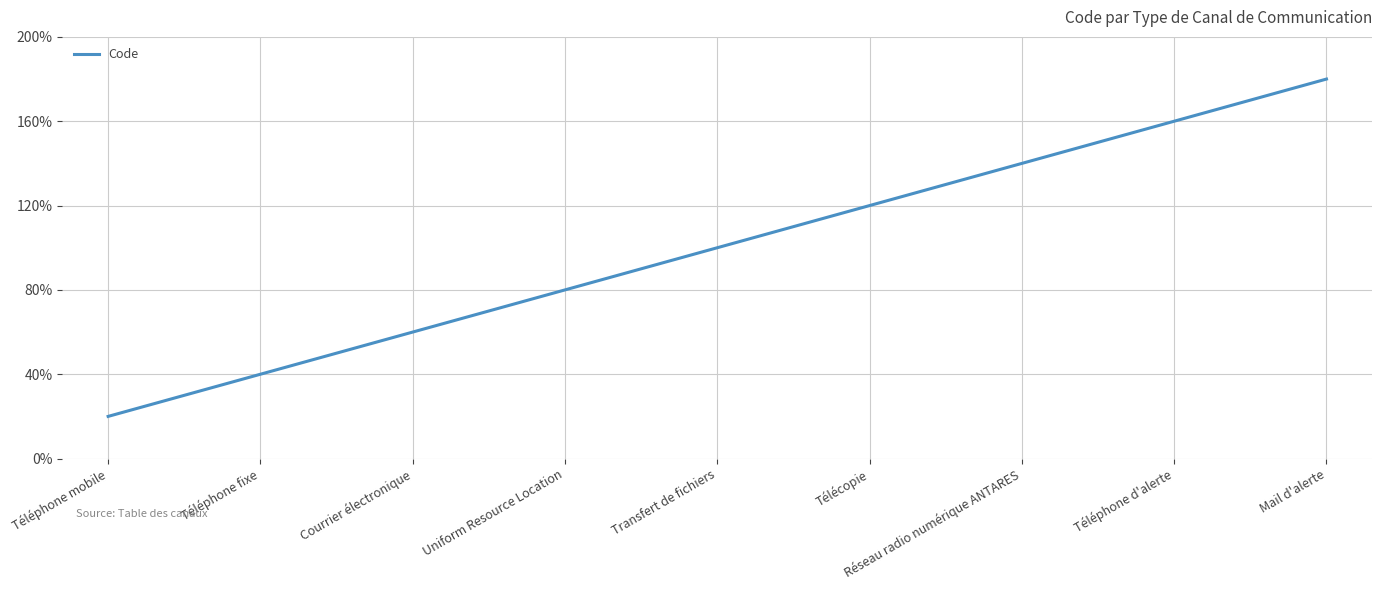

True or false: the data has more than 1 interior local peaks.

False